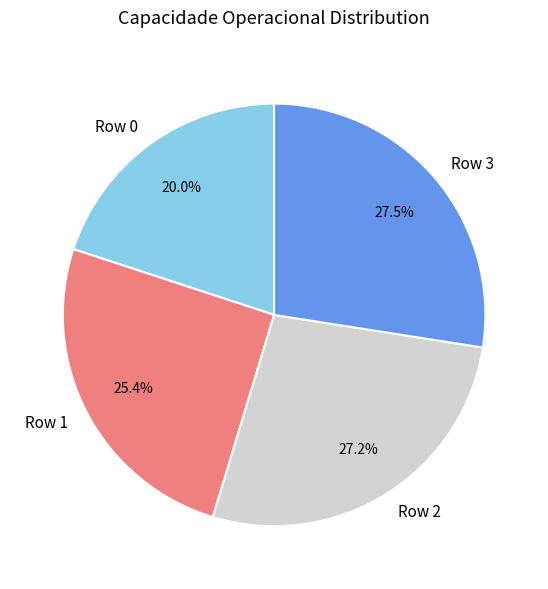

To the nearest percent, what portion does Row 2 represent?

27%